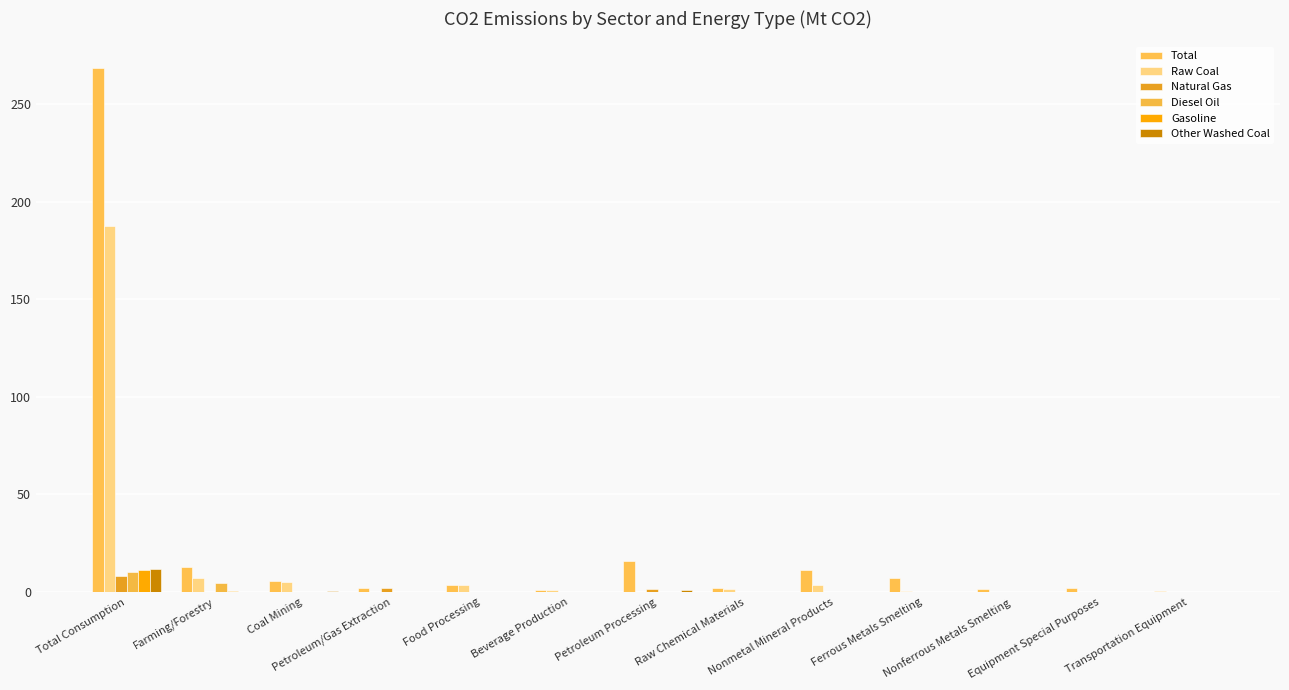

Is it true that Natural Gas equals 0.0 at Raw Chemical Materials?

True